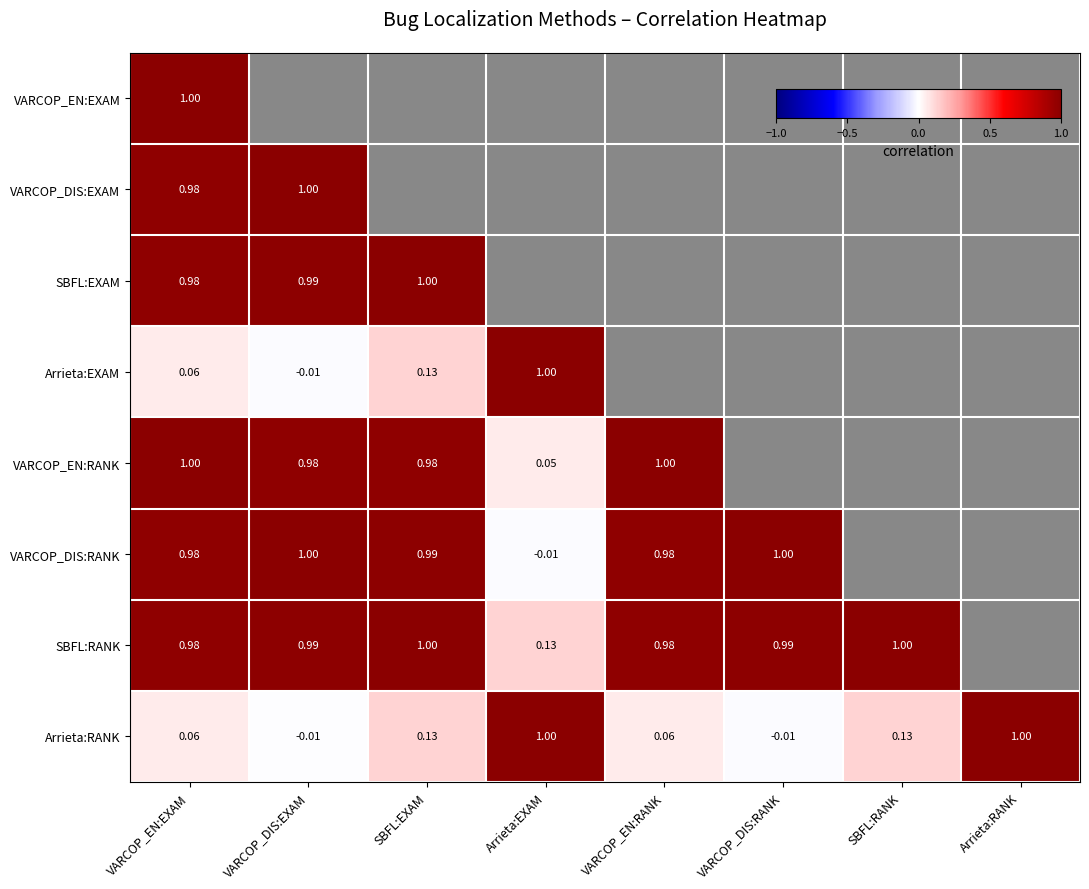

What is the greatest value displayed?

1.0